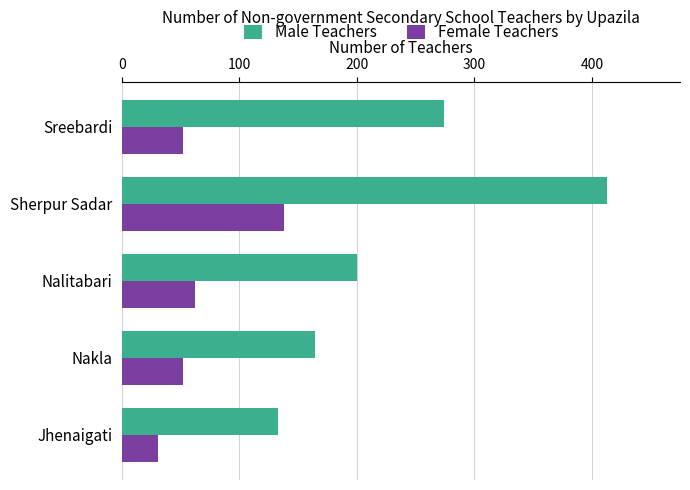

How many values in the Male Teachers series are below 200?

2